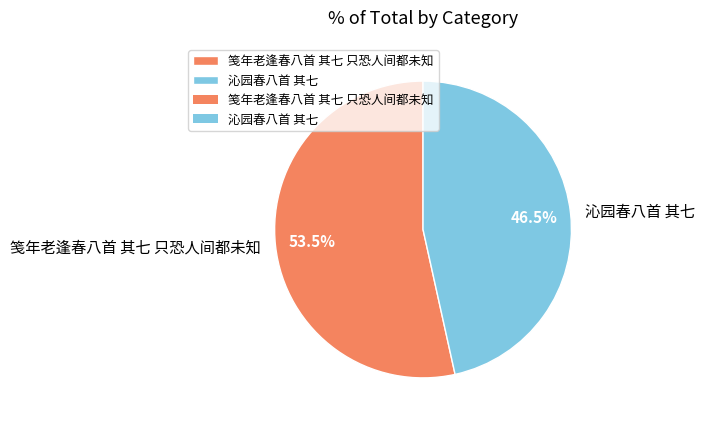

Does 笺年老逢春八首 其七 只恐人间都未知 represent more than half of the total?

Yes